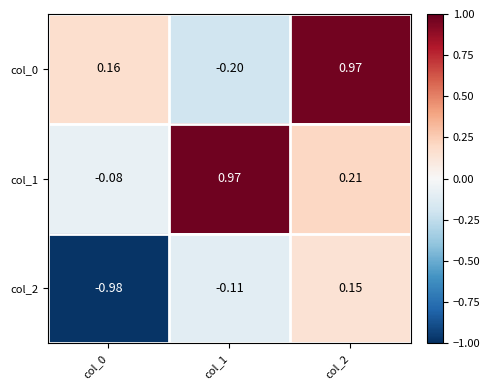

Between col_0 and col_1, which series saw the biggest shift?

col_1